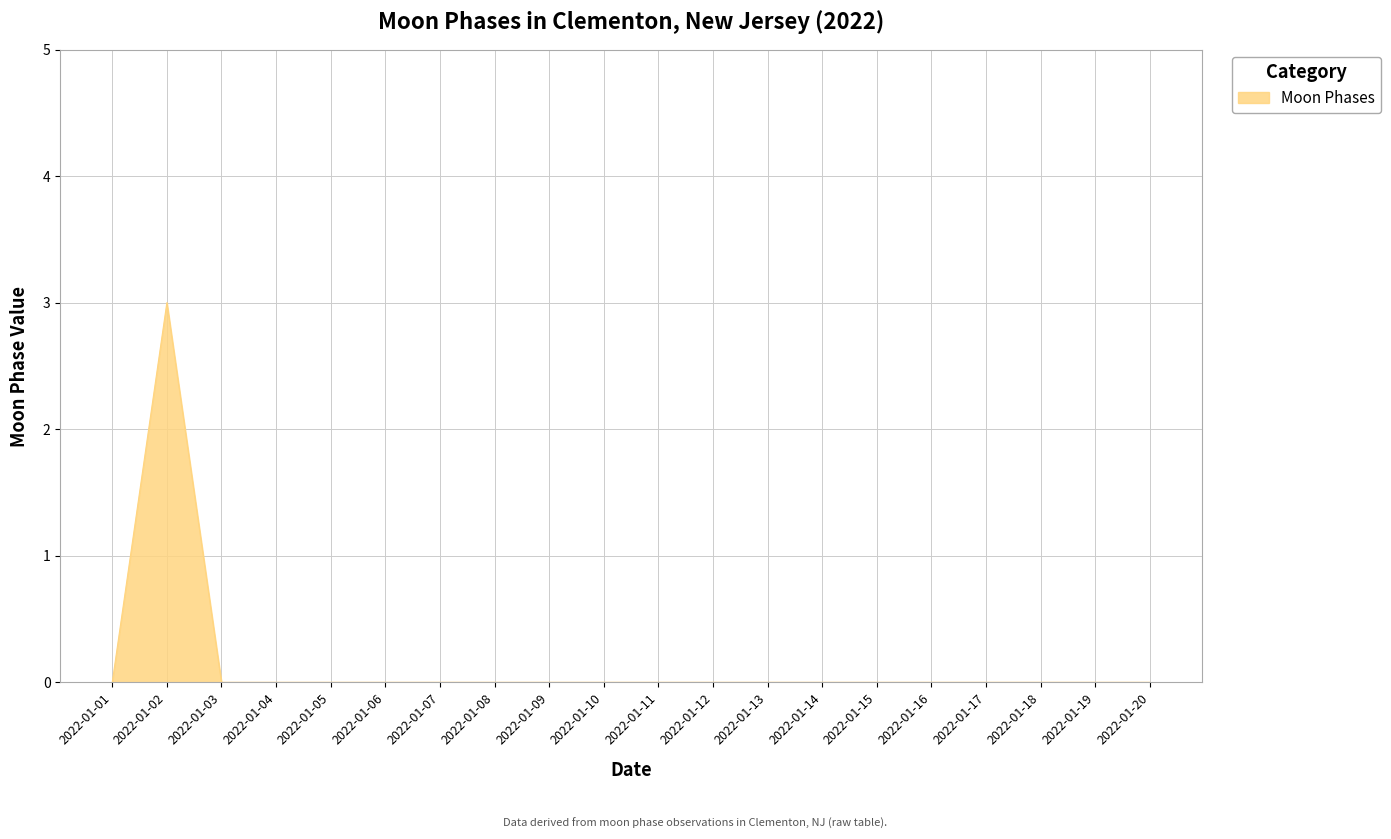

What is the change in value from 2022-01-02 to 2022-01-04?

-3